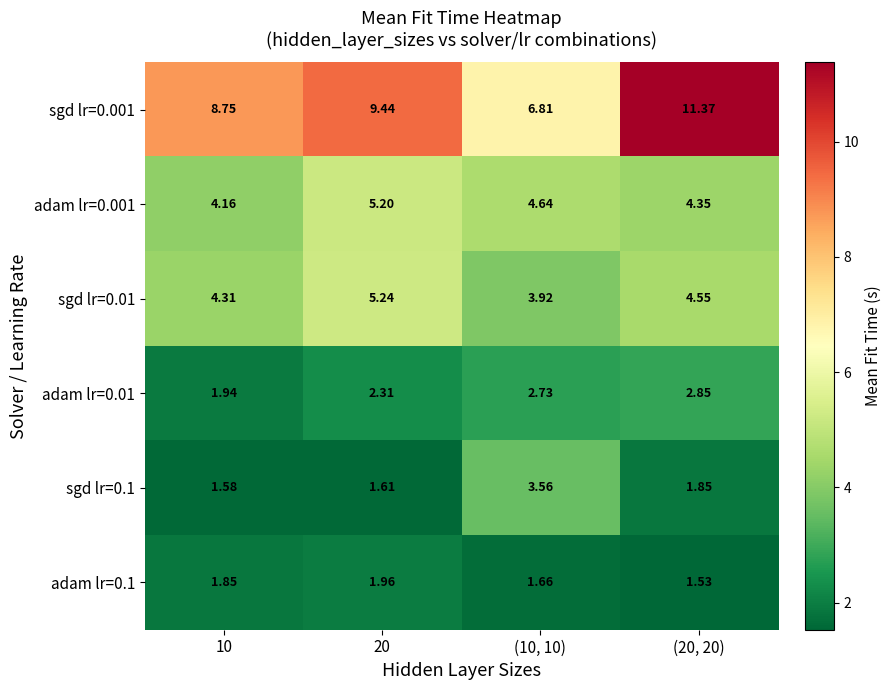

Is the value of sgd lr=0.1 at 20 greater than the value of adam lr=0.01 at (20, 20)?

No